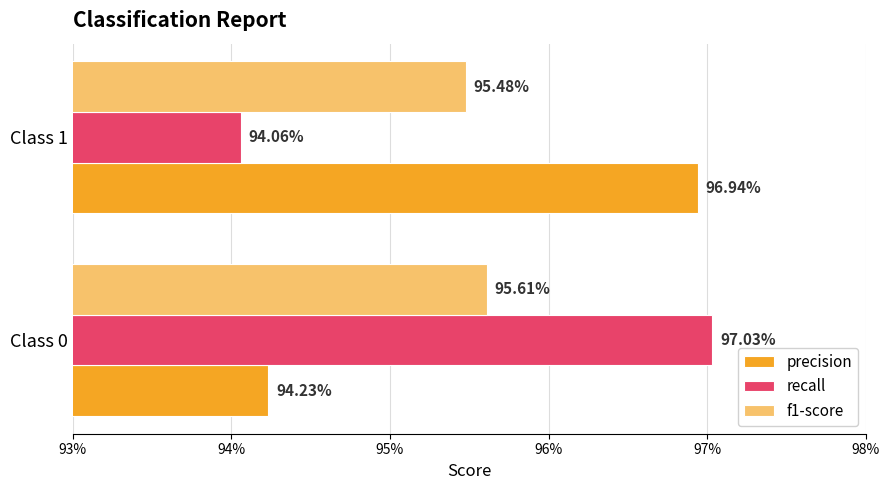

What are all the series names shown in the legend?

precision, recall, f1-score